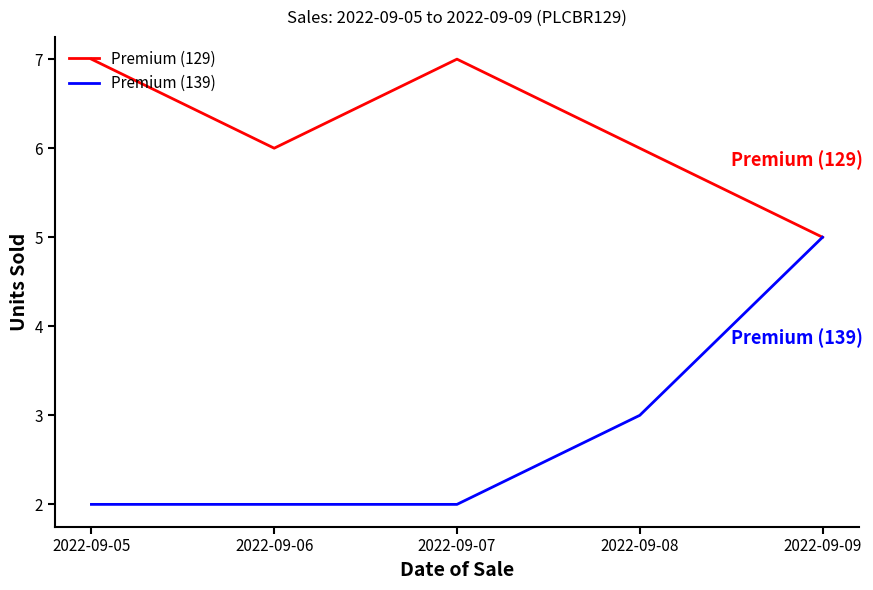

Which series has the largest total across all categories?

Premium (129)